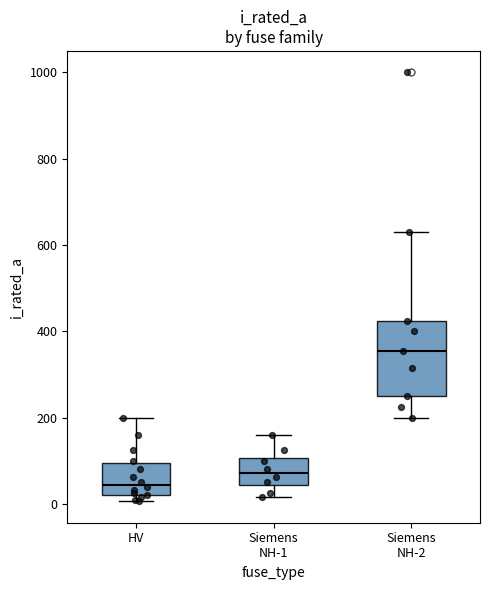

Which box's median line is the lowest?

HV